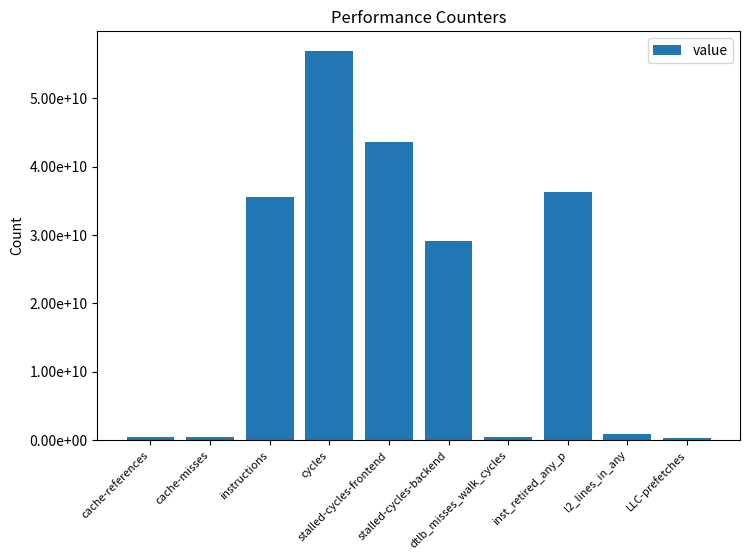

List the labels in order of value, smallest first.

LLC-prefetches, cache-misses, dtlb_misses_walk_cycles, cache-references, l2_lines_in_any, stalled-cycles-backend, instructions, inst_retired_any_p, stalled-cycles-frontend, cycles